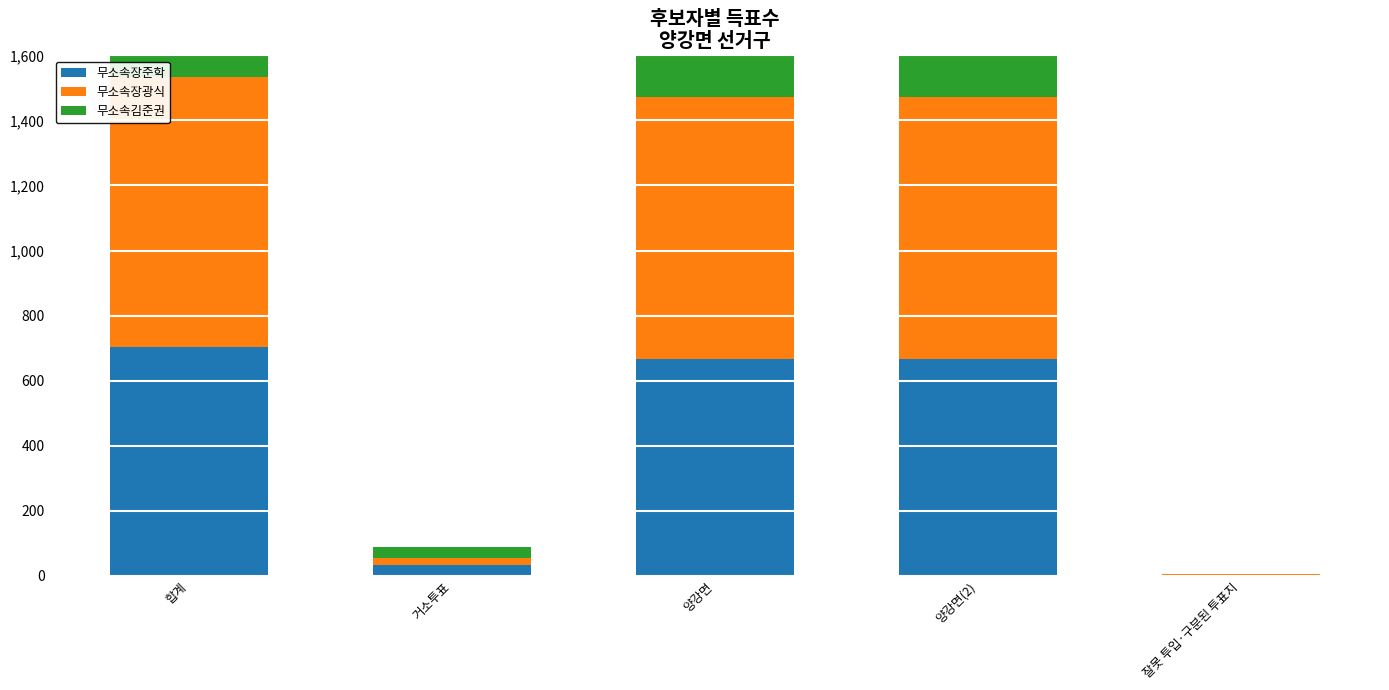

What is the label of the 3rd bar from the right?

양강면